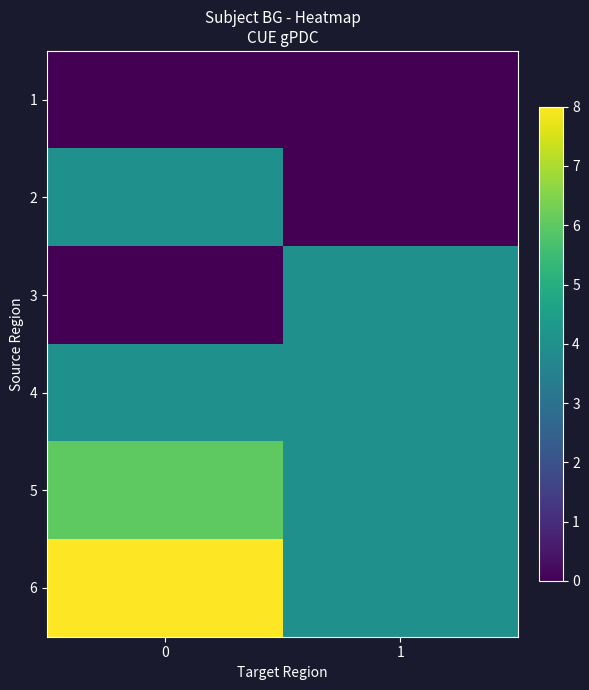

What is the spread (max minus min) of values at 0?

8